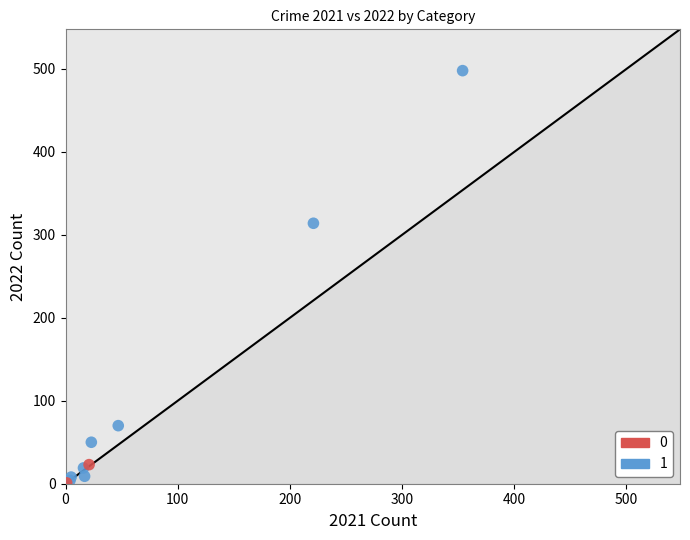

What are all the series names shown in the legend?

0, 1